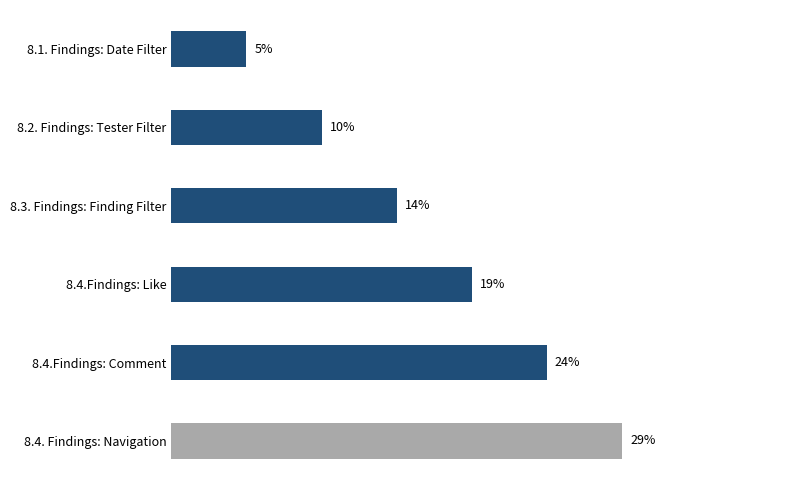

What is the greatest value displayed?

28.6